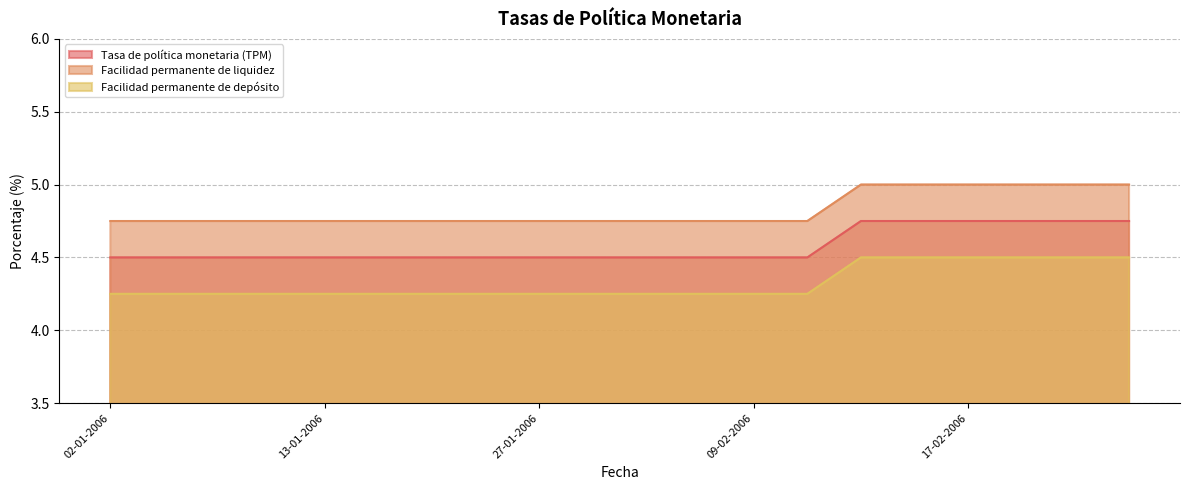

Which series has the largest range (max minus min)?

Tasa de política monetaria (TPM)